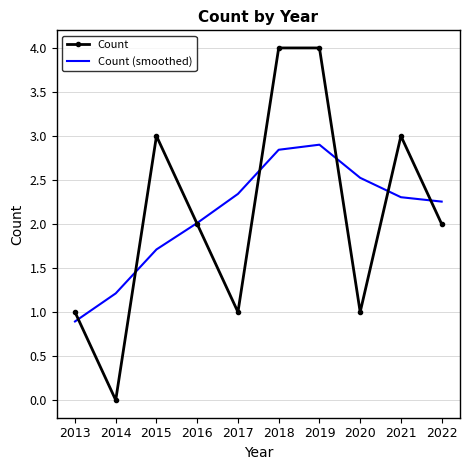

What are all the series names shown in the legend?

Count, Count (smoothed)